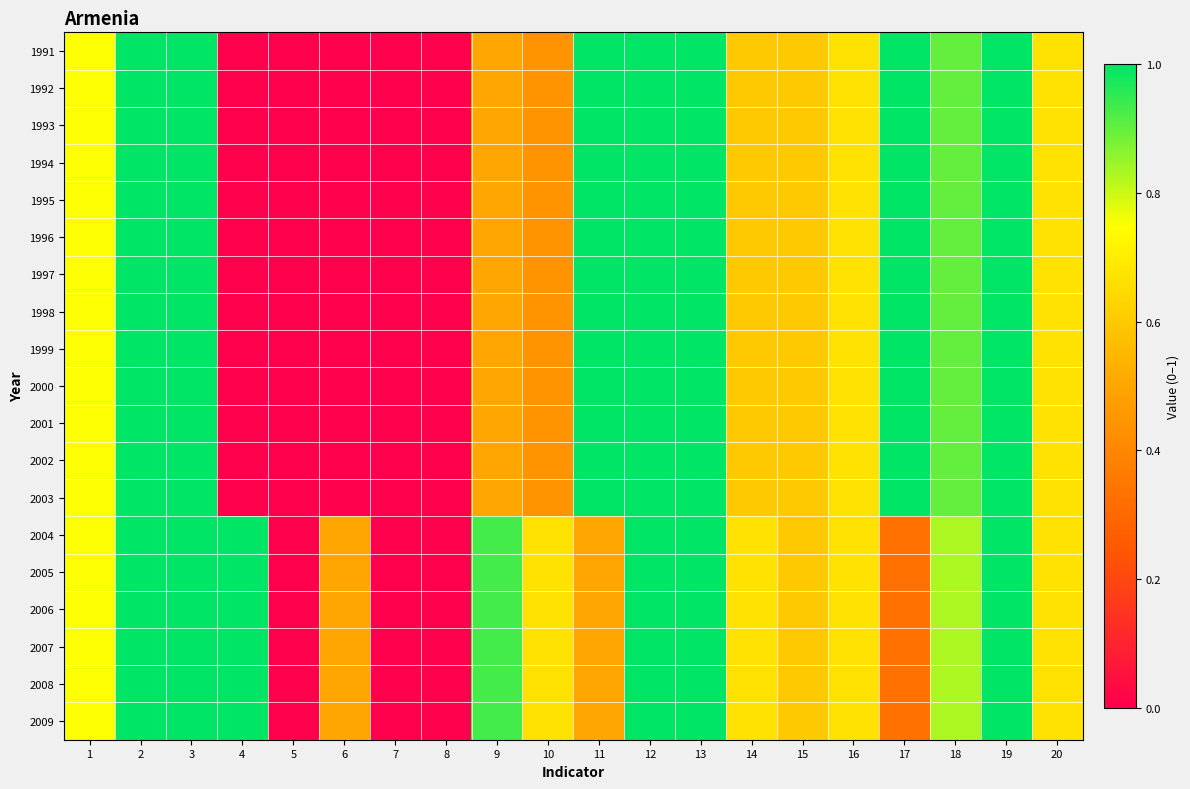

At 1, list the series in order from smallest to largest.

1991, 1992, 1993, 1994, 1995, 1996, 1997, 1998, 1999, 2000, 2001, 2002, 2003, 2004, 2005, 2006, 2007, 2008, 2009